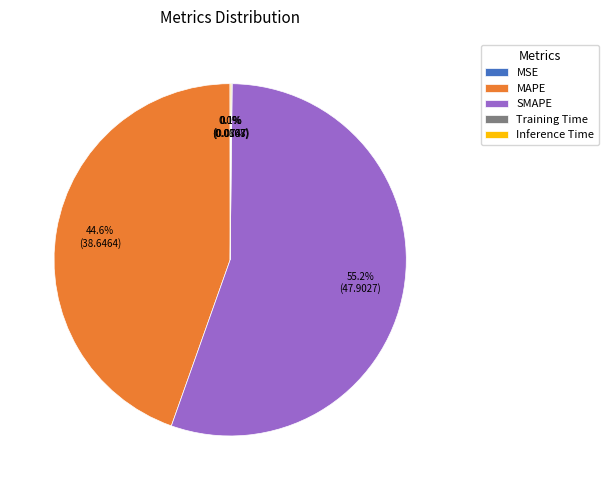

To the nearest percent, what is the difference between the SMAPE and MAPE slice percentages?

11%